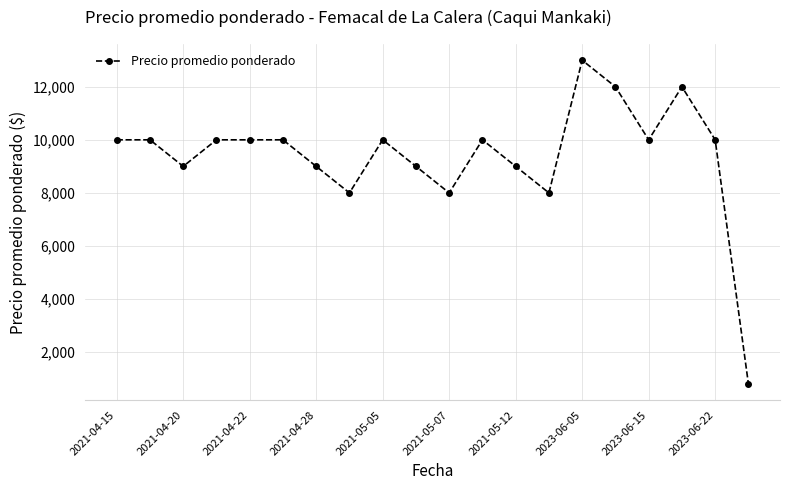

Does the chart display data point markers on the line(s)?

Yes